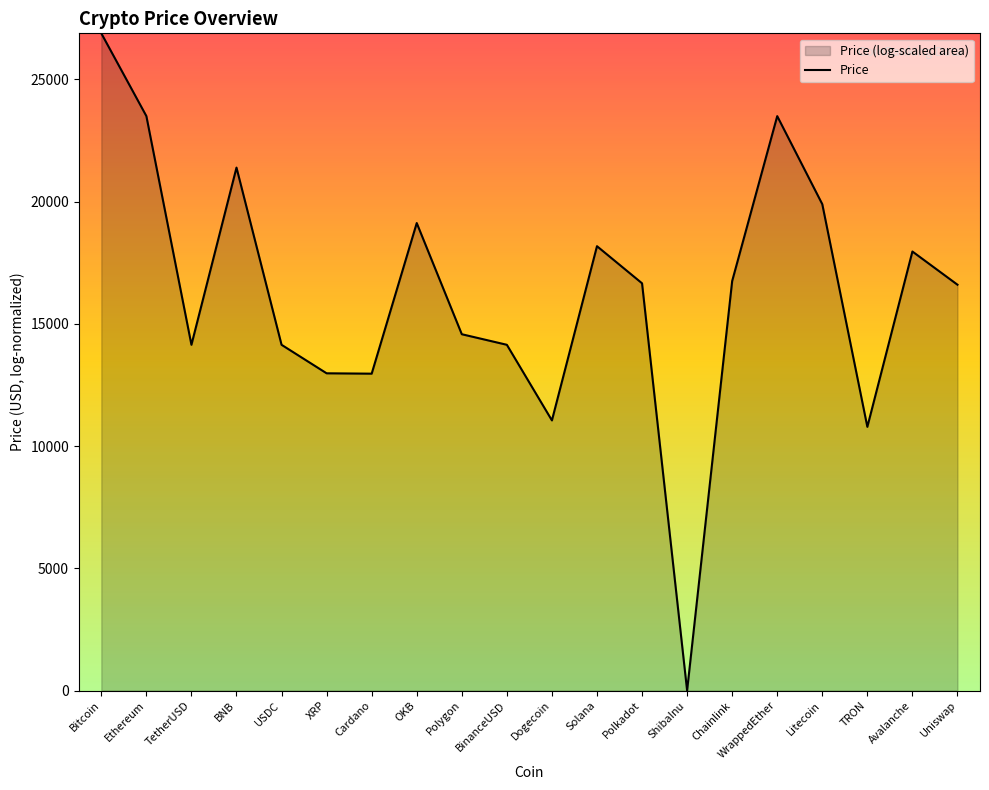

Does the chart display data point markers on the line(s)?

No